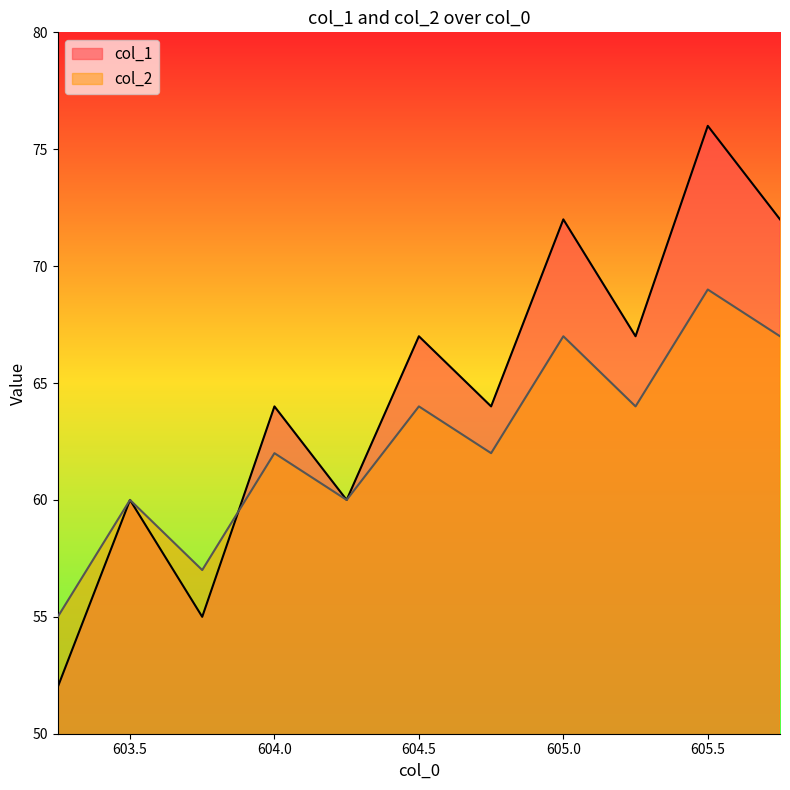

What is the difference between the col_2 values at 605.5 and 605.0?

2